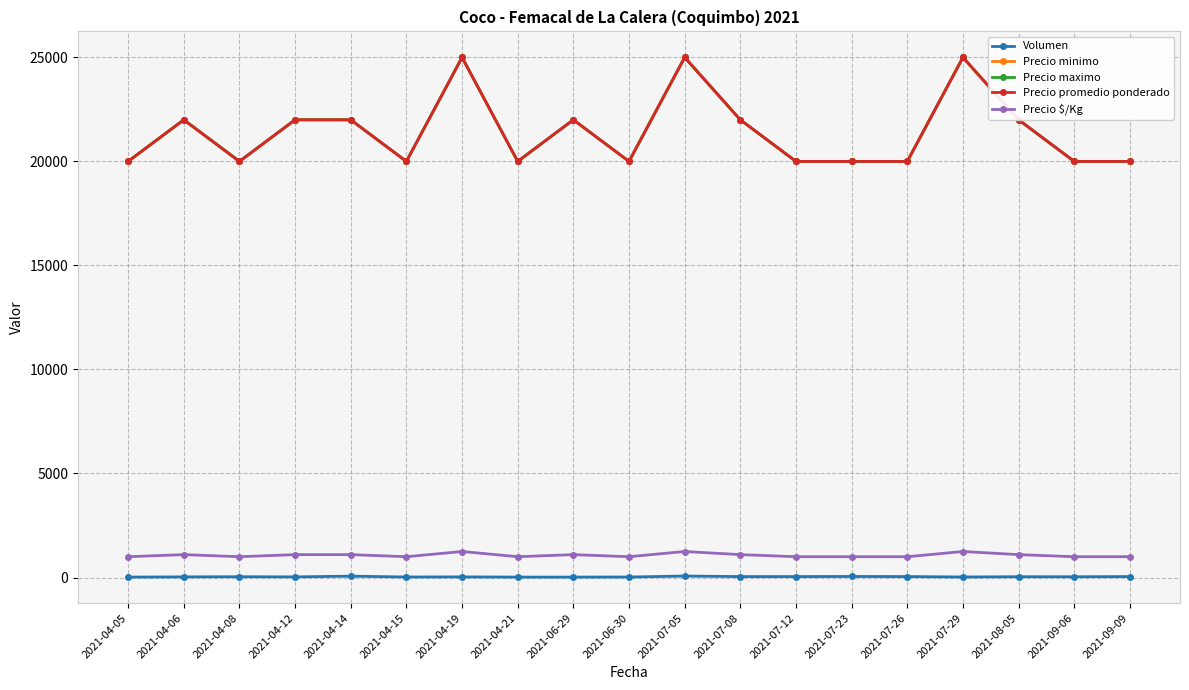

Which label corresponds to the largest value in the chart?

2021-04-19